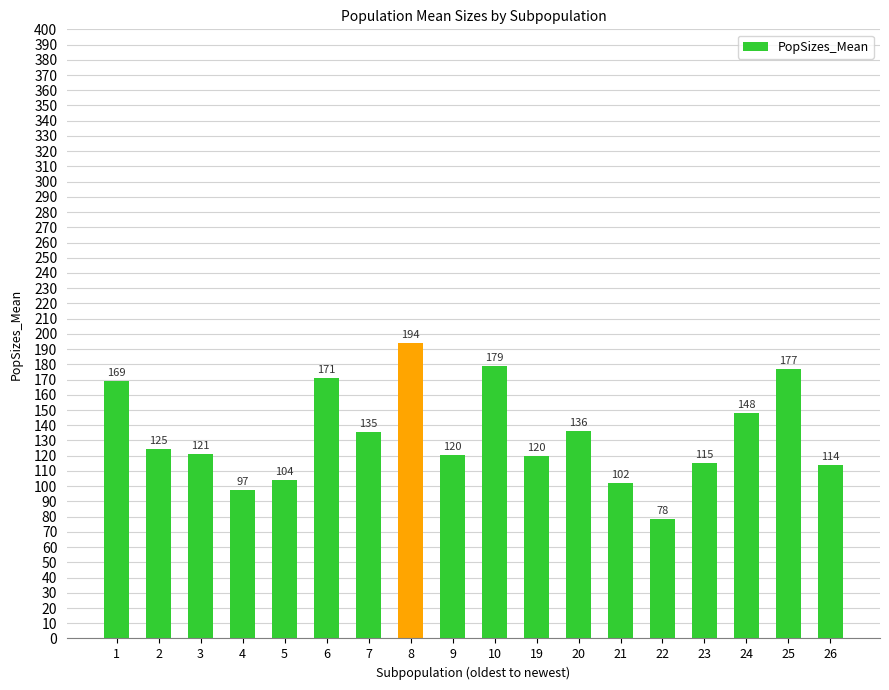

What is the sum of all values?

2406.7